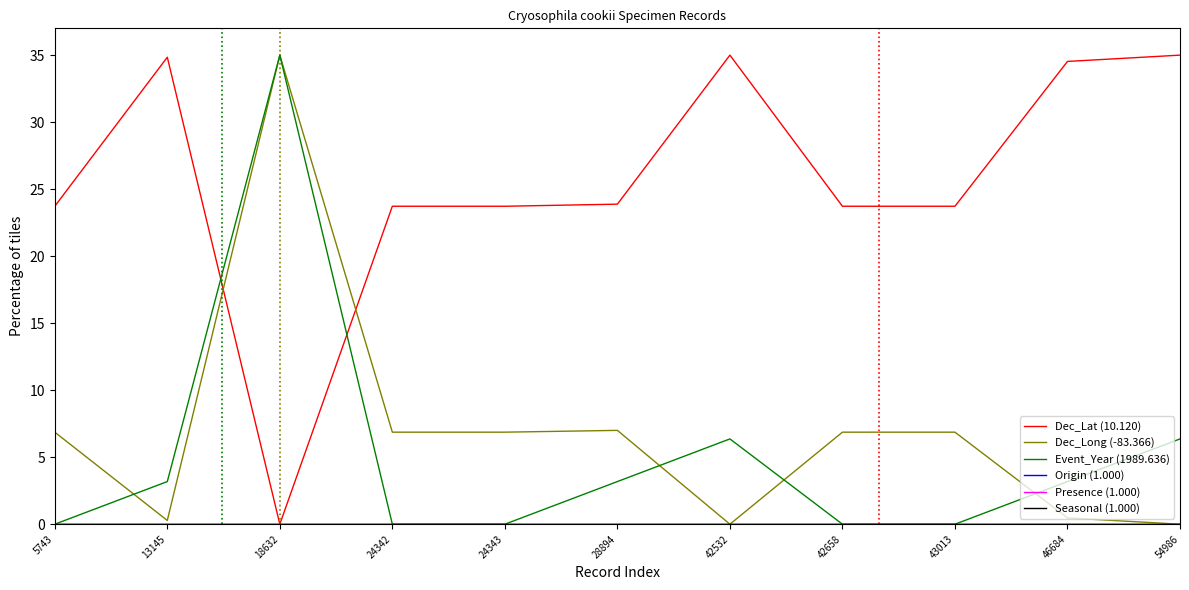

Reading right to left, what are all the values shown in this chart?

Dec_Lat (10.120): 54986=35.0	46684=34.5	43013=23.7	42658=23.7	42532=35.0	28894=23.9	24343=23.7	24342=23.7	18632=0.0	13145=34.8	5743=23.7
Dec_Long (-83.366): 54986=0.0	46684=0.5	43013=6.9	42658=6.9	42532=0.0	28894=7.0	24343=6.9	24342=6.9	18632=35.0	13145=0.3	5743=6.9
Event_Year (1989.636): 54986=6.4	46684=3.2	43013=0.0	42658=0.0	42532=6.4	28894=3.2	24343=0.0	24342=0.0	18632=35.0	13145=3.2	5743=0.0
Origin (1.000): 54986=0.0	46684=0.0	43013=0.0	42658=0.0	42532=0.0	28894=0.0	24343=0.0	24342=0.0	18632=0.0	13145=0.0	5743=0.0
Presence (1.000): 54986=0.0	46684=0.0	43013=0.0	42658=0.0	42532=0.0	28894=0.0	24343=0.0	24342=0.0	18632=0.0	13145=0.0	5743=0.0
Seasonal (1.000): 54986=0.0	46684=0.0	43013=0.0	42658=0.0	42532=0.0	28894=0.0	24343=0.0	24342=0.0	18632=0.0	13145=0.0	5743=0.0